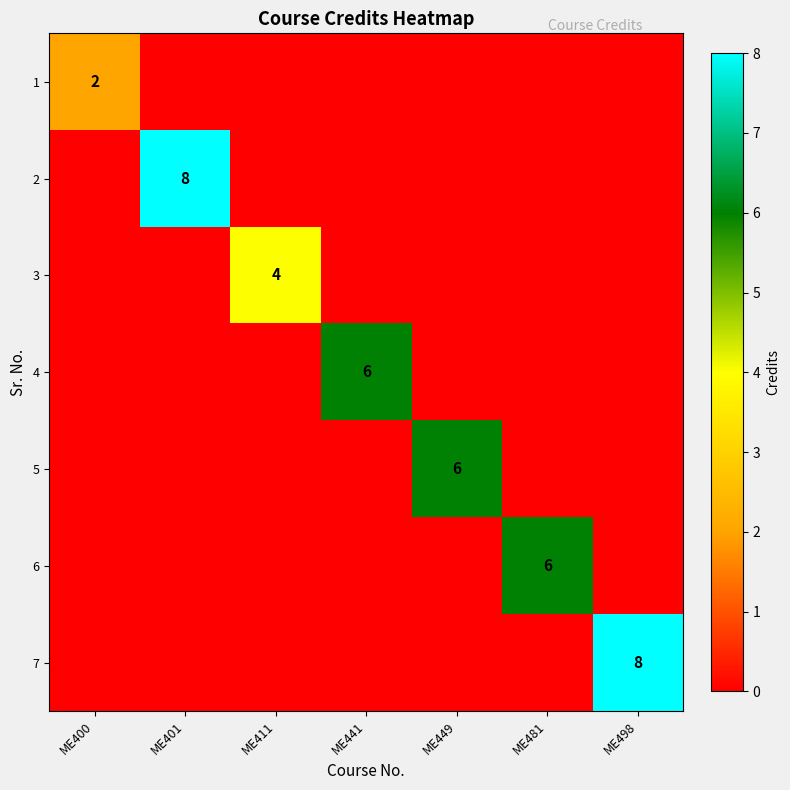

What is the total value across all series at ME400?

2